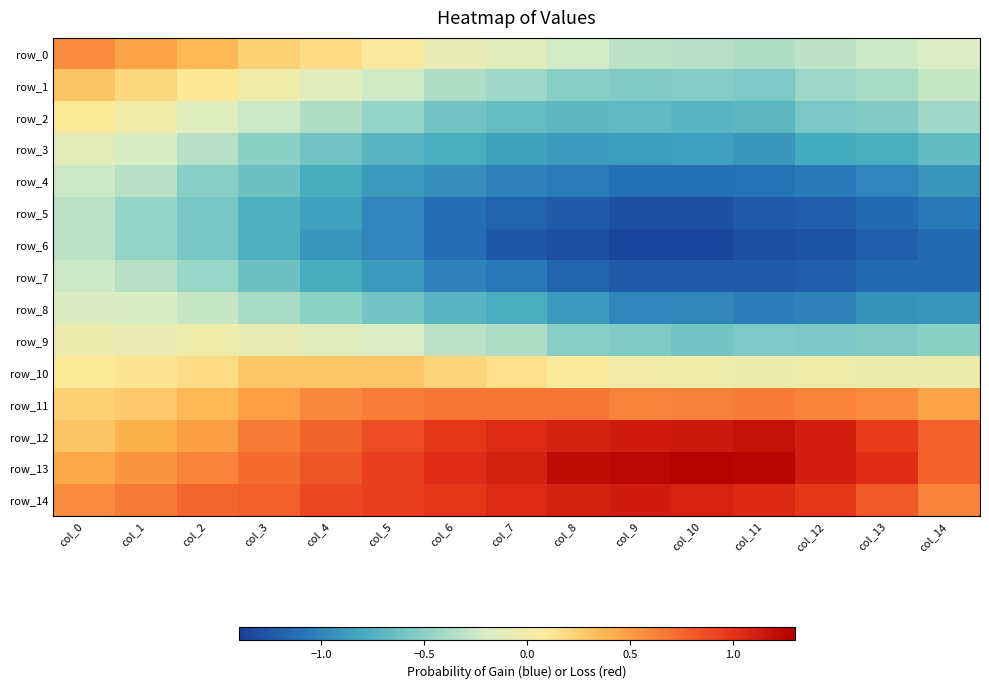

Rank the series by their maximum value, from lowest to highest.

row_5, row_6, row_4, row_7, row_8, row_3, row_9, row_2, row_10, row_1, row_0, row_11, row_14, row_12, row_13